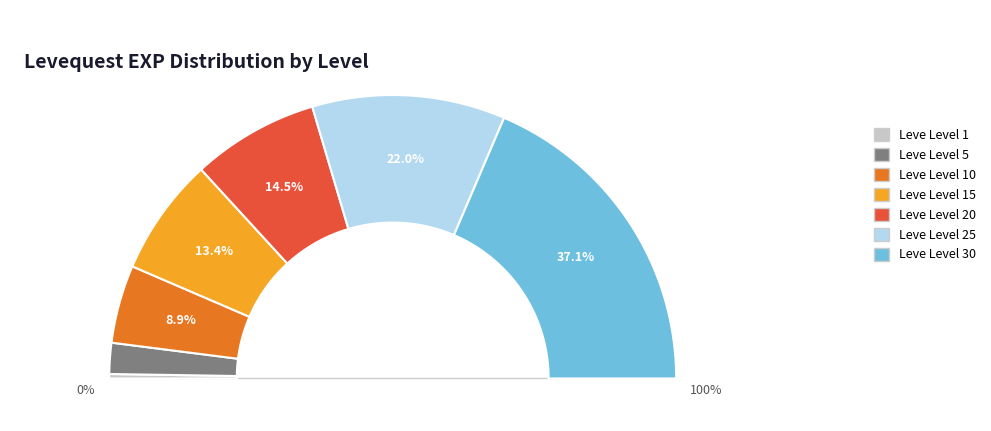

Count the number of slices in the pie.

7